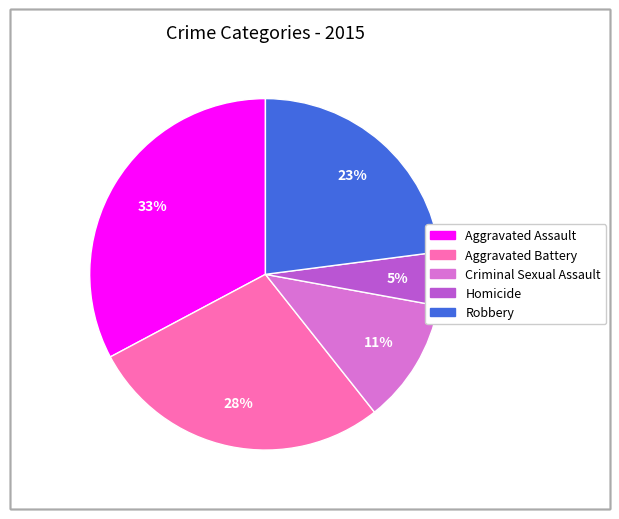

To the nearest percent, what is the average slice percentage?

20%